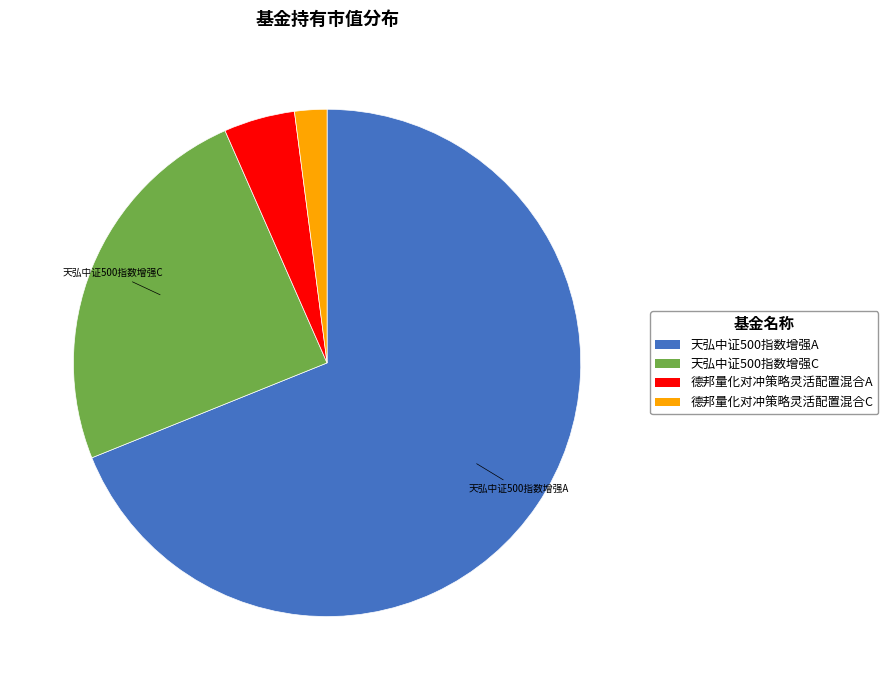

Does 天弘中证500指数增强A account for over 50% of the chart?

Yes